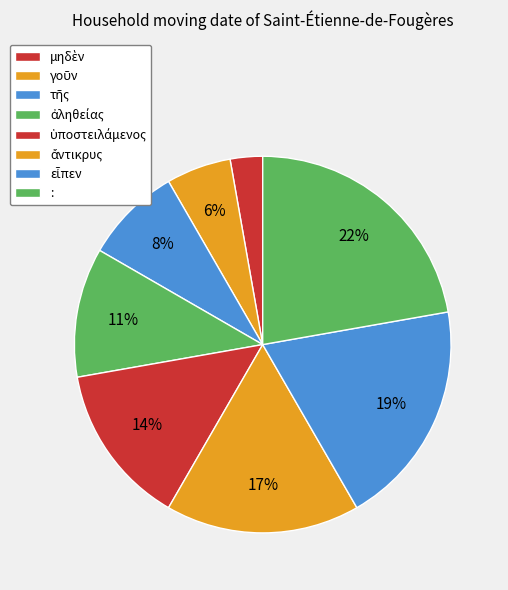

Count the number of slices in the pie.

8